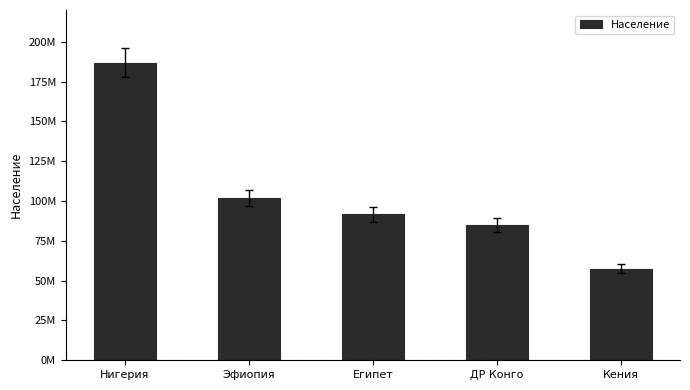

Approximately how many times larger is the value at Кения compared to ДР Конго?

0.7